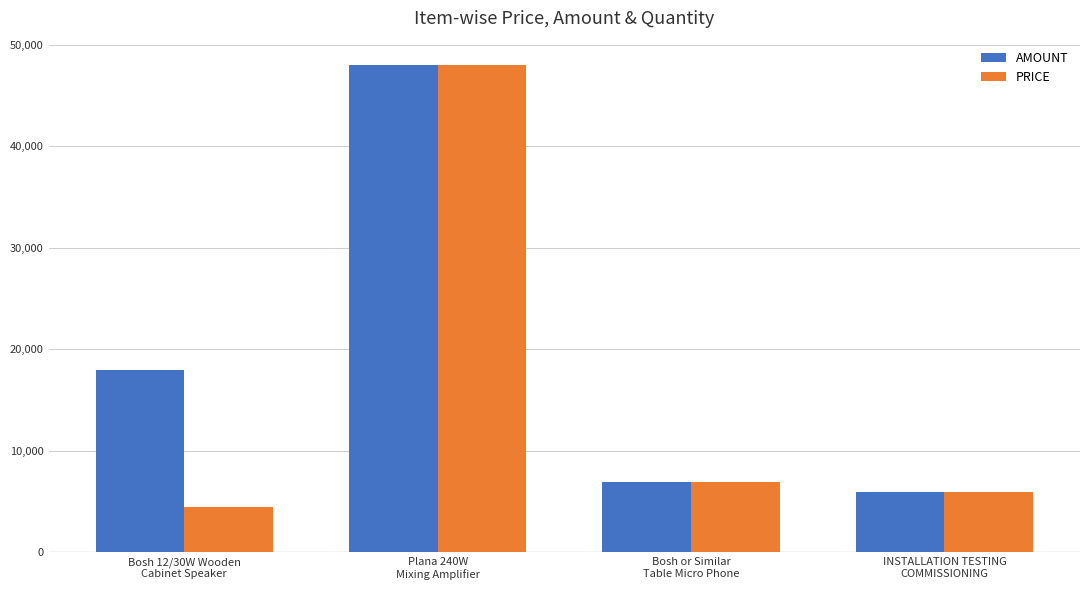

What is the sum of the AMOUNT values at Bosh 12/30W Wooden
Cabinet Speaker and Bosh or Similar
Table Micro Phone?

24900